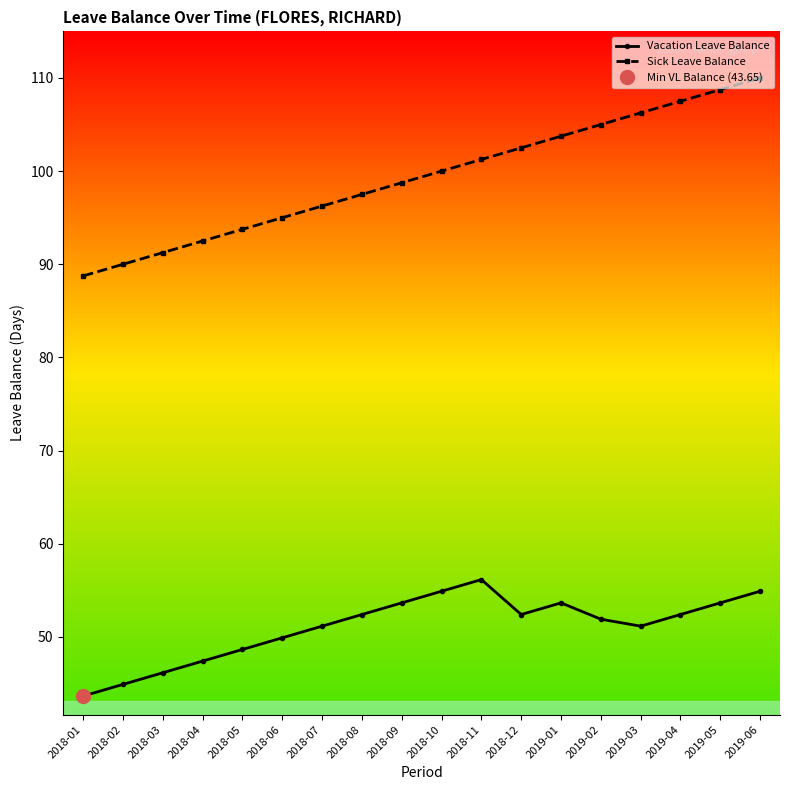

Reading left to right, what are all the values shown in this chart?

Vacation Leave Balance: 2018-01=43.6	2018-02=44.9	2018-03=46.1	2018-04=47.4	2018-05=48.6	2018-06=49.9	2018-07=51.1	2018-08=52.4	2018-09=53.6	2018-10=54.9	2018-11=56.1	2018-12=52.4	2019-01=53.6	2019-02=51.9	2019-03=51.1	2019-04=52.4	2019-05=53.6	2019-06=54.9
Sick Leave Balance: 2018-01=88.8	2018-02=90.0	2018-03=91.2	2018-04=92.5	2018-05=93.8	2018-06=95.0	2018-07=96.2	2018-08=97.5	2018-09=98.8	2018-10=100.0	2018-11=101.2	2018-12=102.5	2019-01=103.8	2019-02=105.0	2019-03=106.2	2019-04=107.5	2019-05=108.8	2019-06=110.0